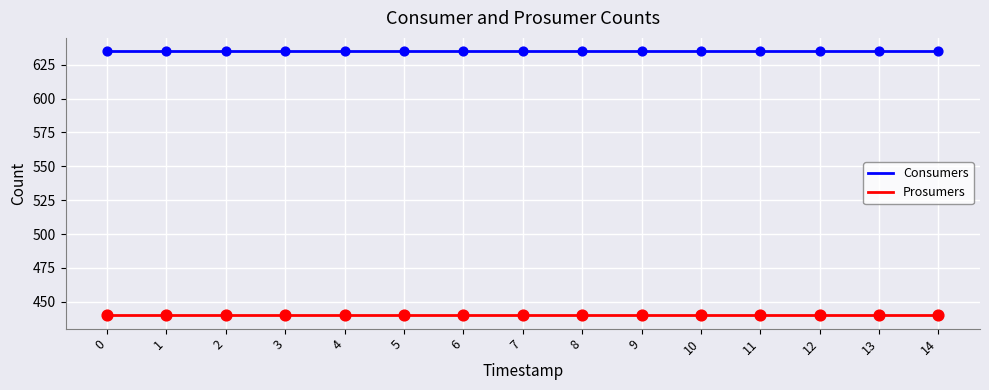

At how many categories does at least one series exceed 624?

15